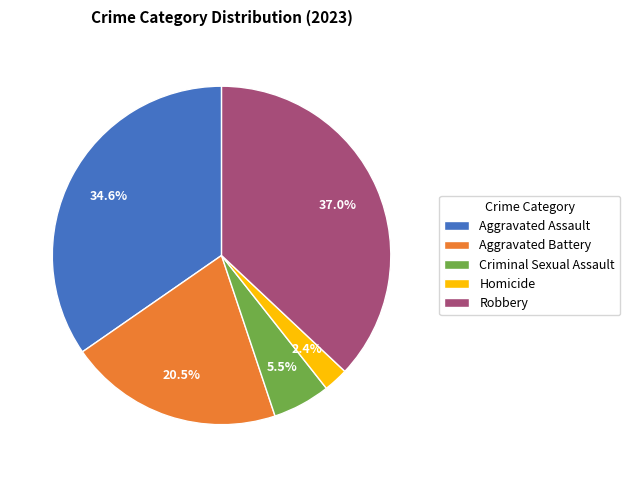

Which has a higher value, Aggravated Battery or Homicide?

Aggravated Battery